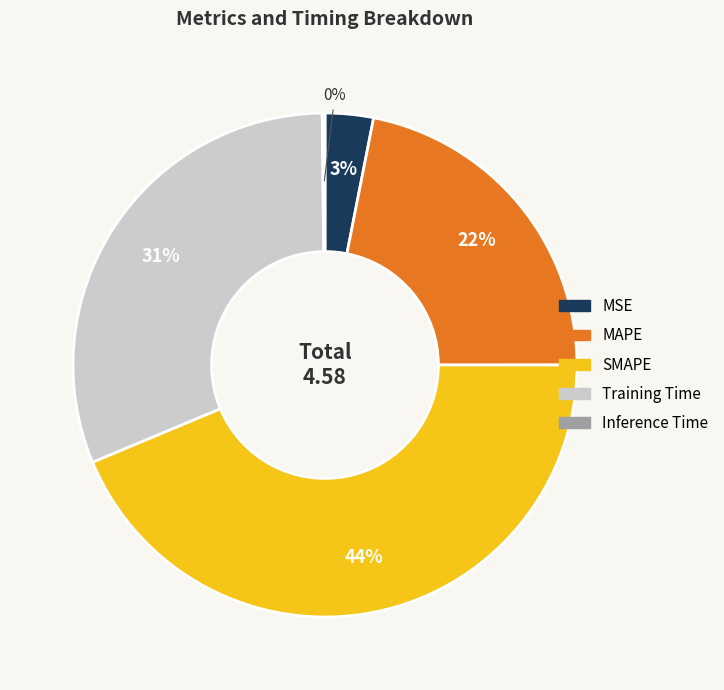

To the nearest percent, what is the average slice percentage?

20%